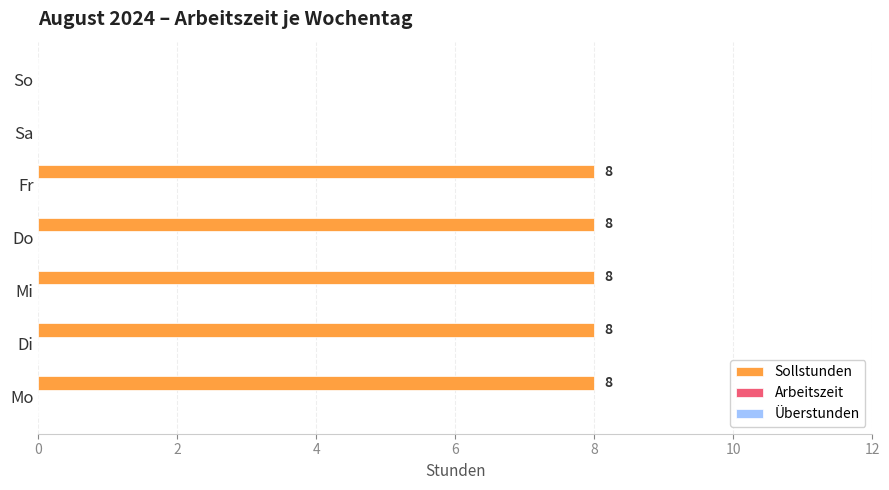

Does the chart contain stacked bars?

No